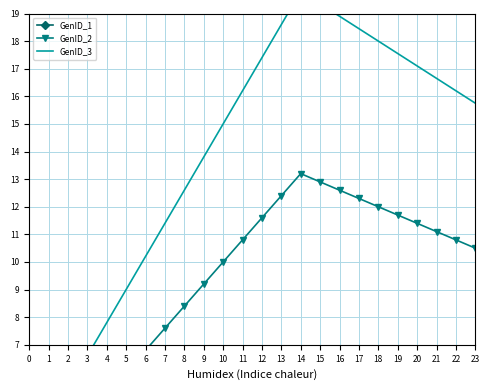

The value of GenID_1 at 4 is 2.6. True or false?

True